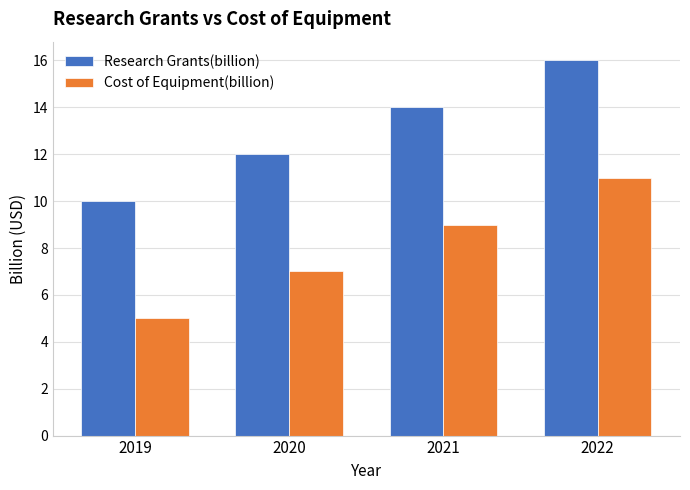

Rank the categories by Cost of Equipment(billion) value from highest to lowest.

2022, 2021, 2020, 2019